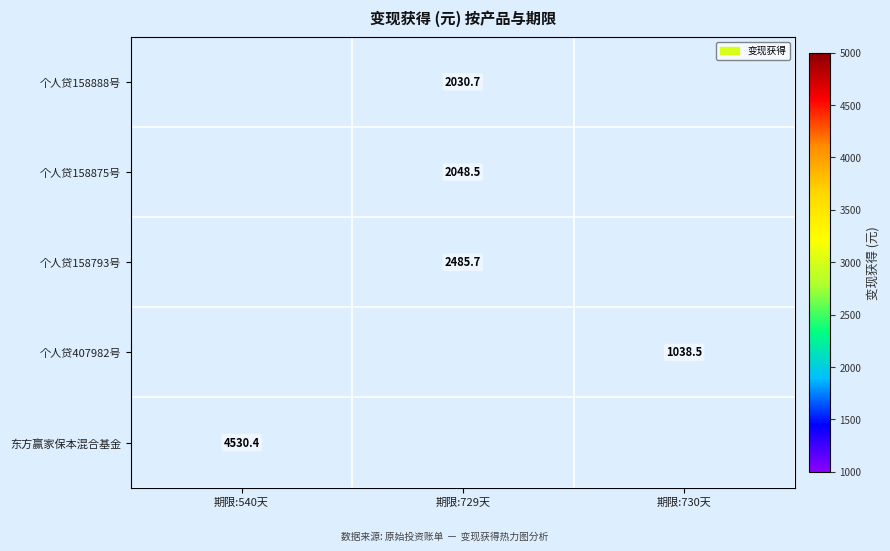

Which category has the highest value in the 个人贷158875号 series?

期限:540天